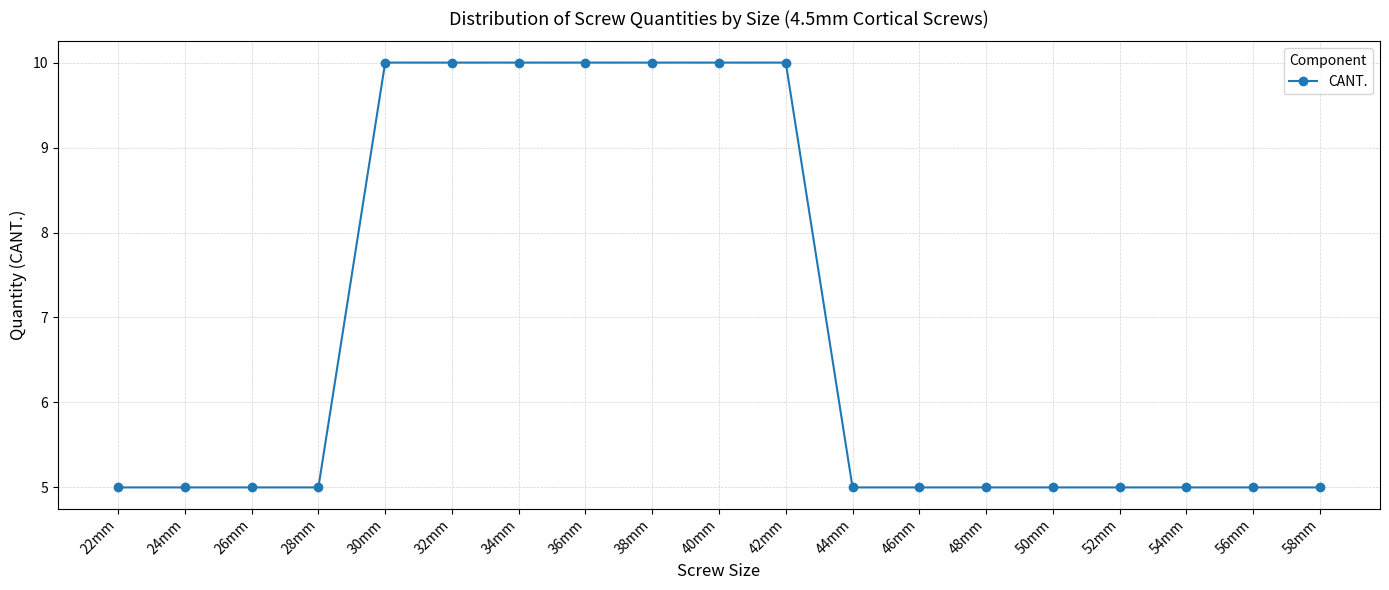

Reading left to right, list all the values displayed in this chart.

5	5	5	5	10	10	10	10	10	10	10	5	5	5	5	5	5	5	5